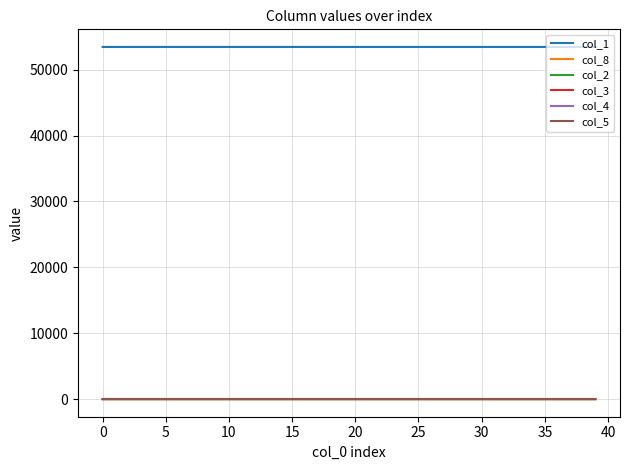

True or false: col_1 and col_2 intersect in this chart.

False